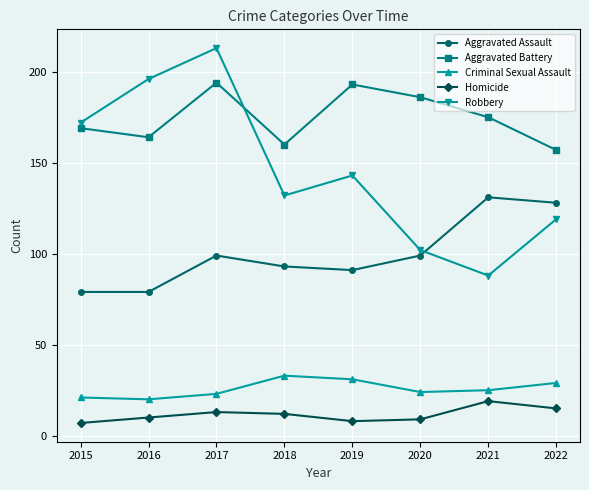

How many data points does each series have?

8